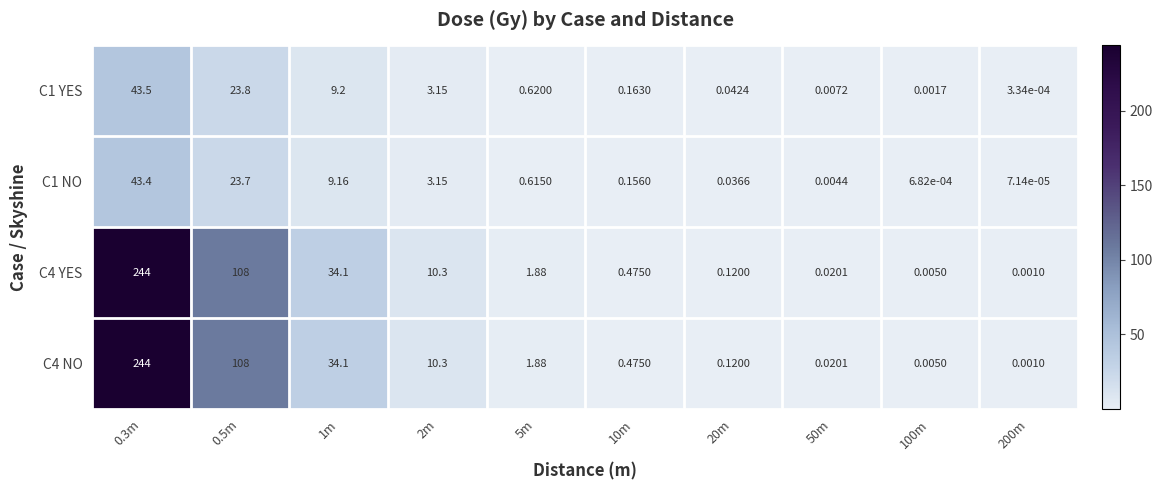

Is the value of C4 NO at 1m greater than the value of C1 YES at 50m?

Yes